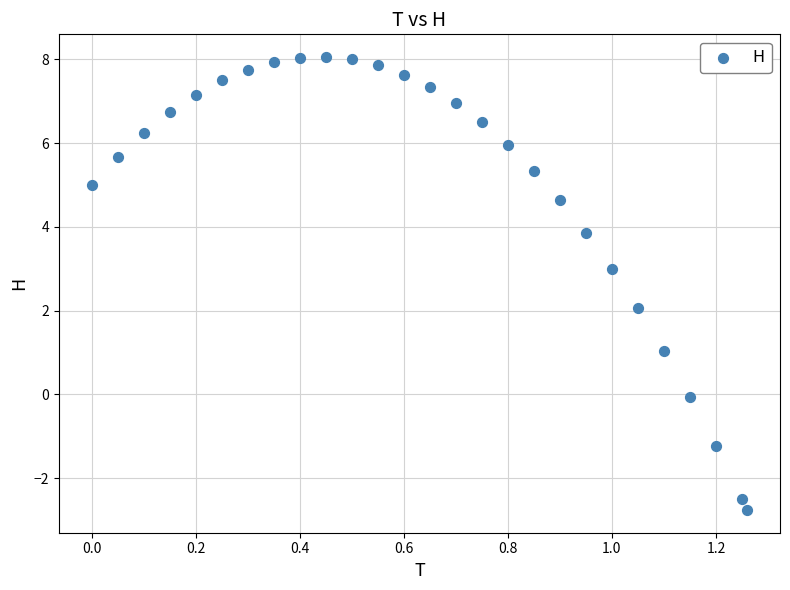

What is the range of Y values (max minus min)?

10.8